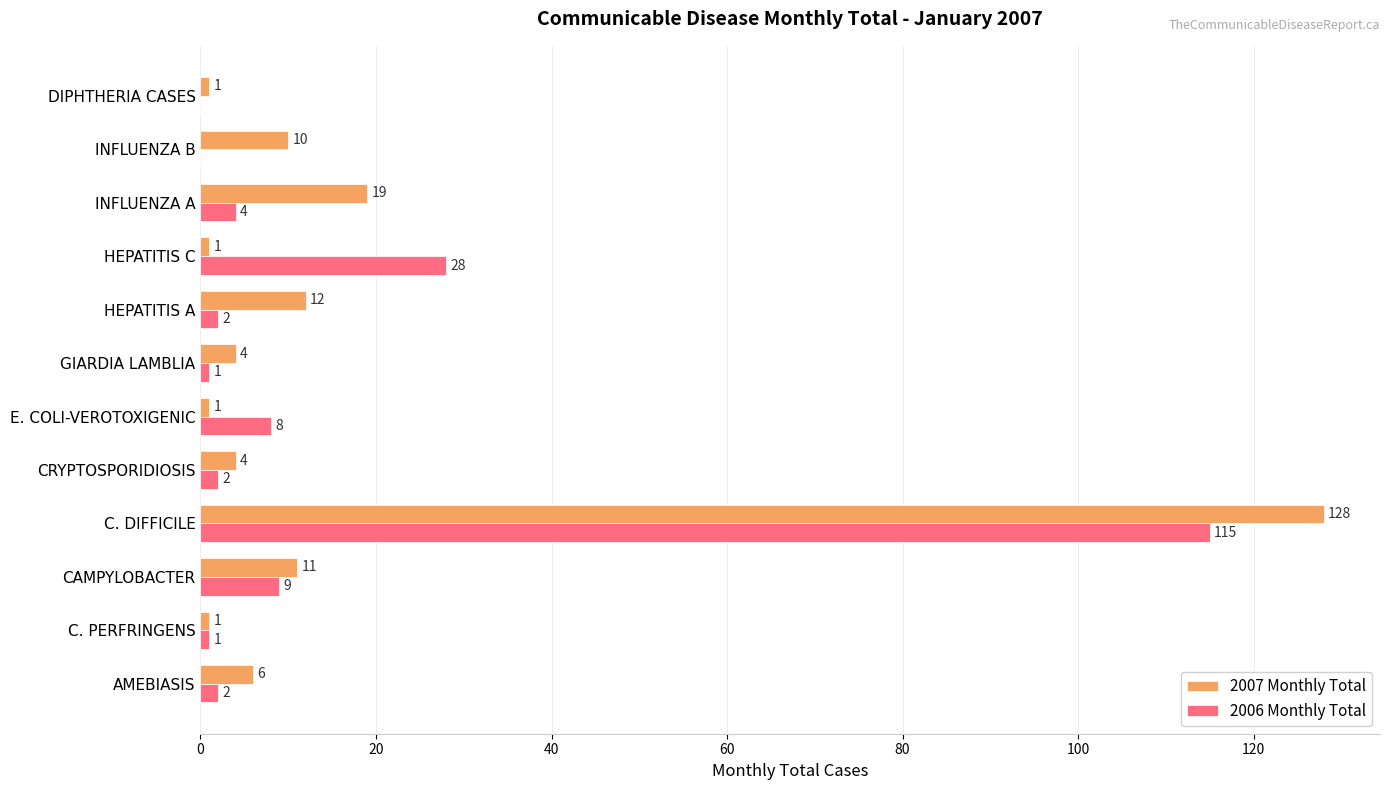

At which label is 2007 Monthly Total closest to 64?

INFLUENZA A